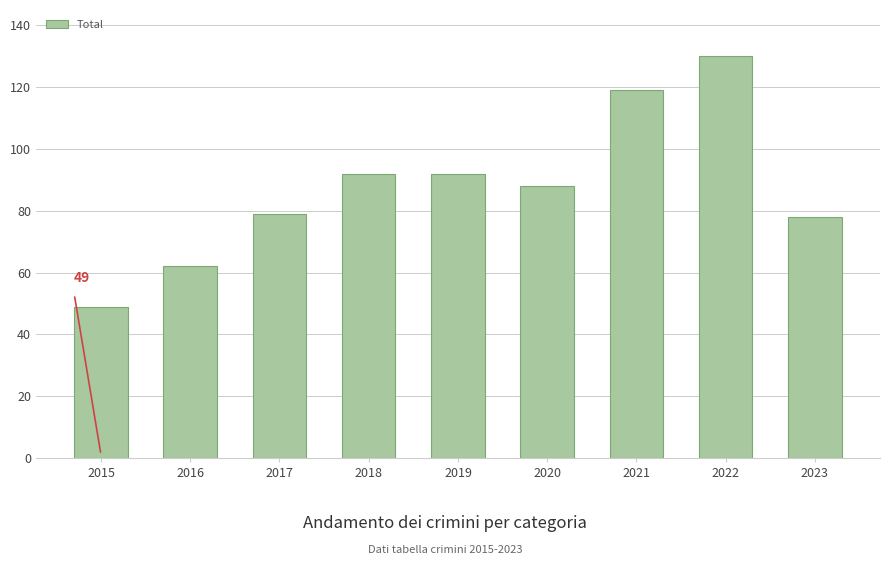

Reading left to right, list all the values displayed in this chart.

2015=49	2016=62	2017=79	2018=92	2019=92	2020=88	2021=119	2022=130	2023=78